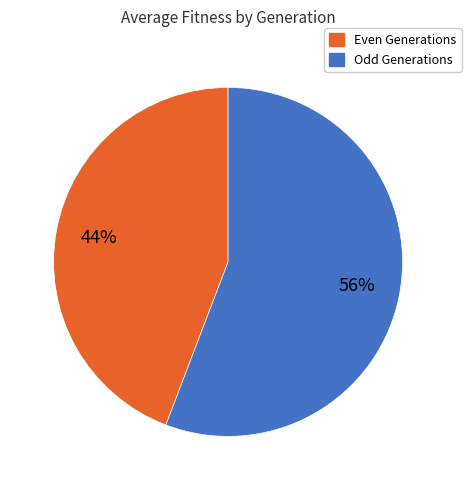

Does any single category account for the majority?

Yes